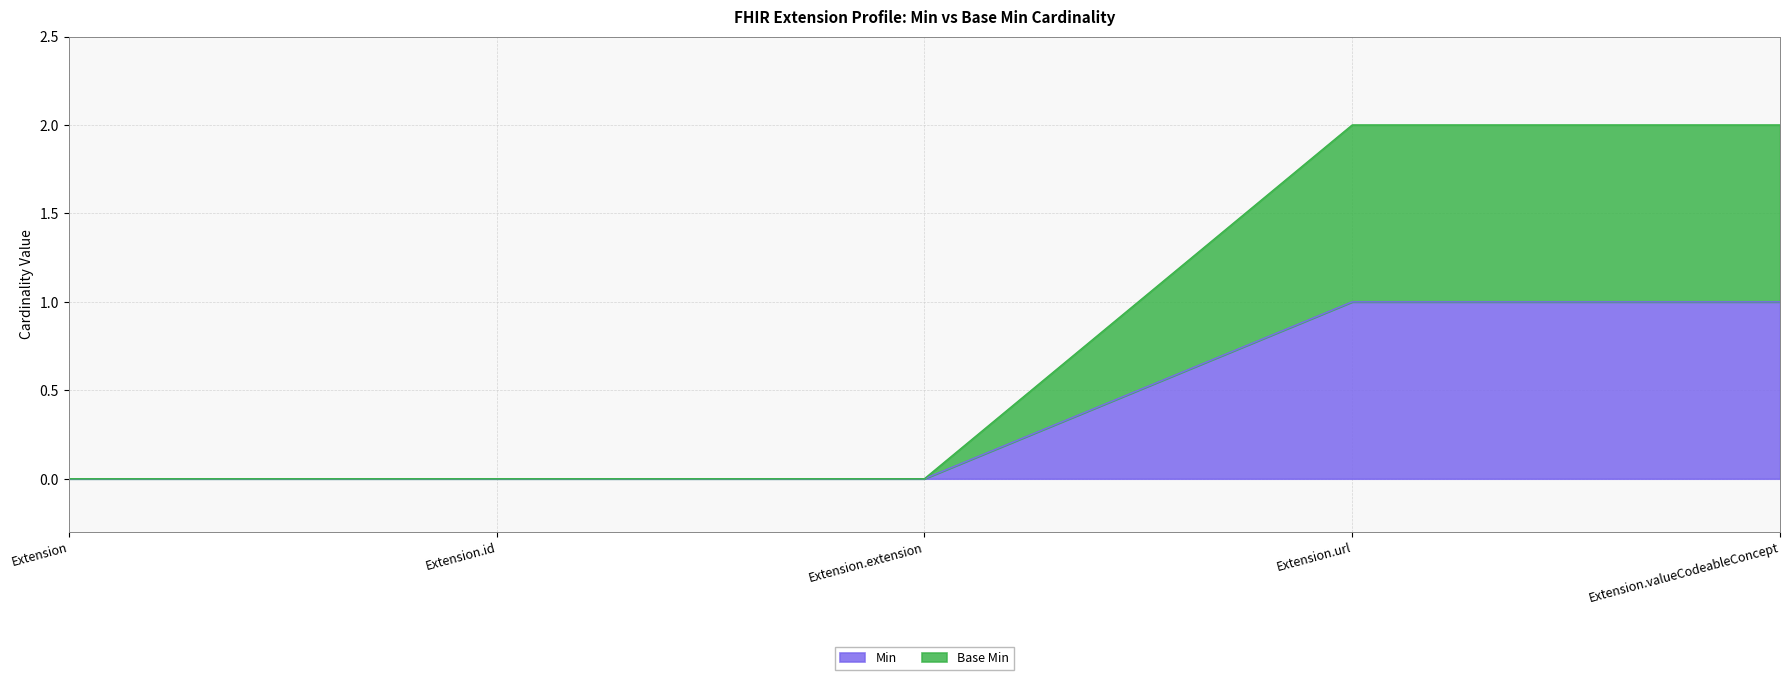

What is the difference between the highest and lowest values at Extension.url?

1